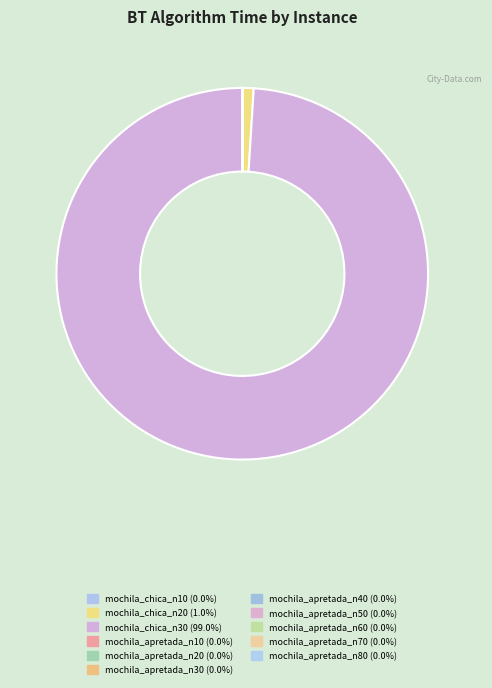

What is the majority slice?

mochila_chica_n30